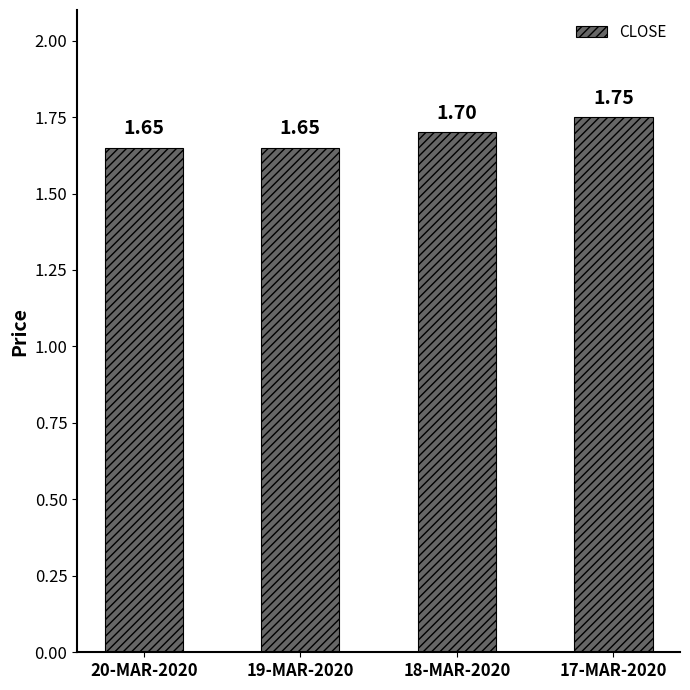

True or false: the data shows 2.6 at 19-MAR-2020.

False